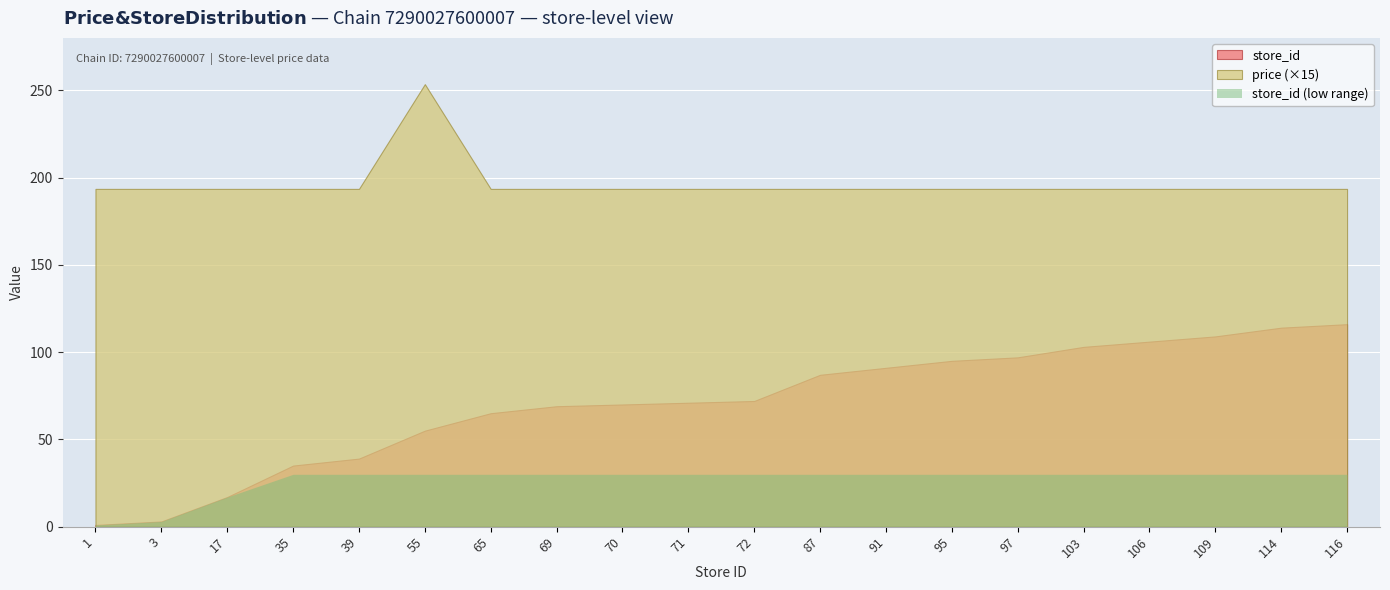

What is the maximum value shown in the chart?

253.5